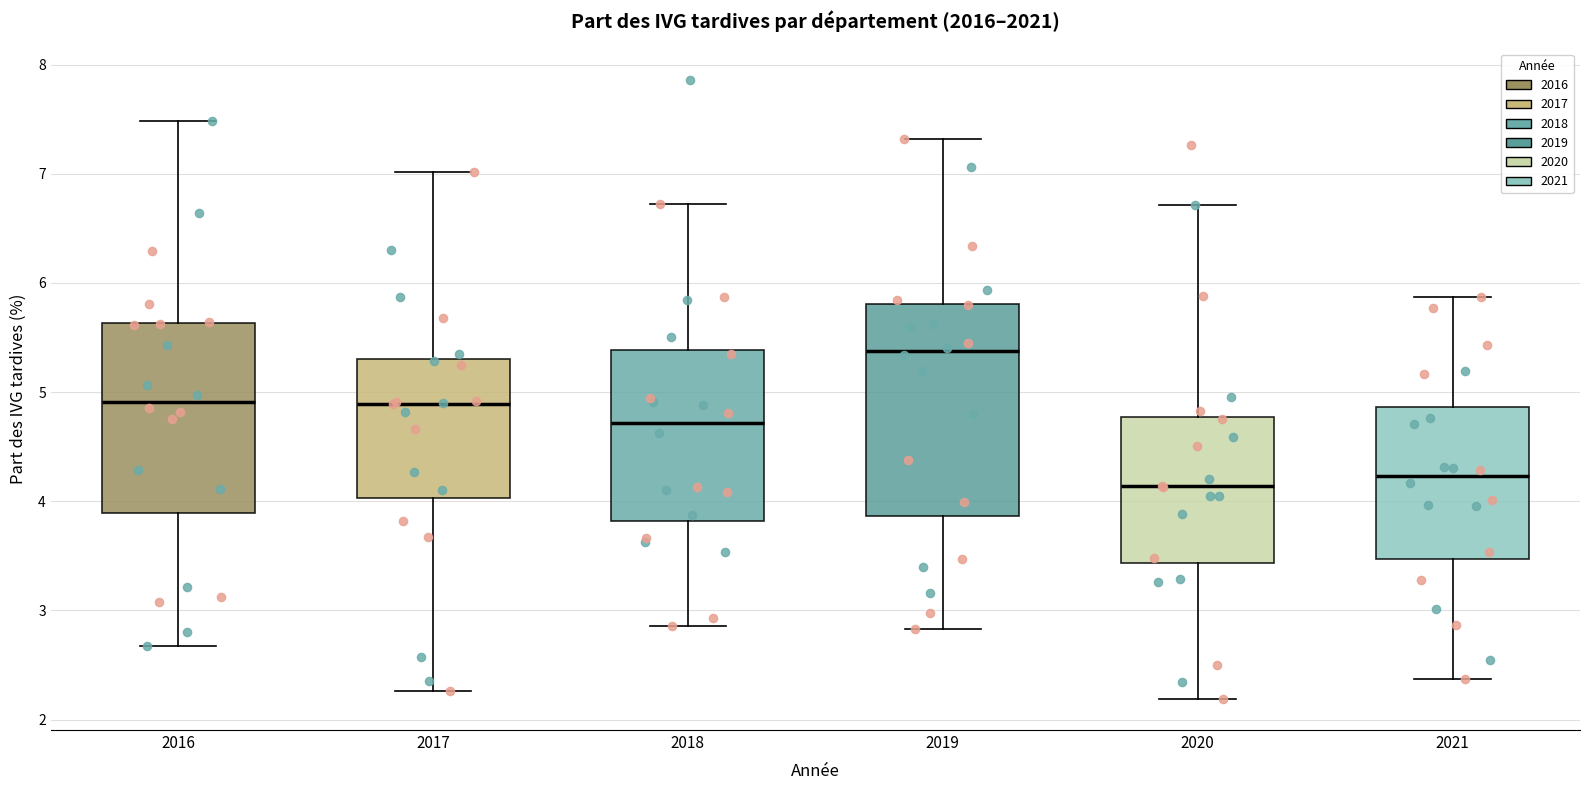

Where does the lower whisker of the box at x = 2019 end on the y-axis? The values are not printed on the chart, so give them approximately, as read against the axis.

2.8